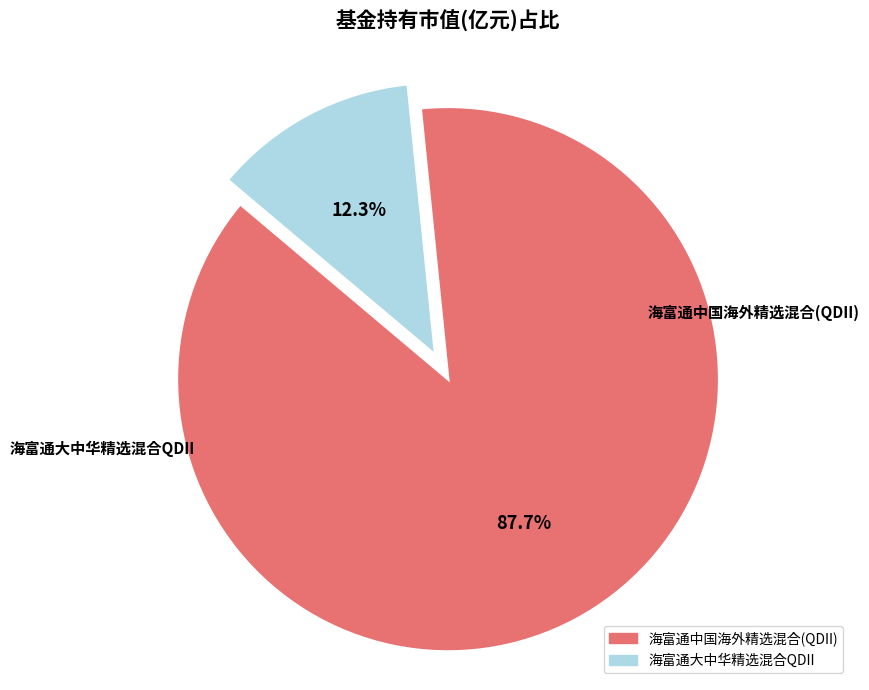

To the nearest percent, what is the average slice percentage?

50%